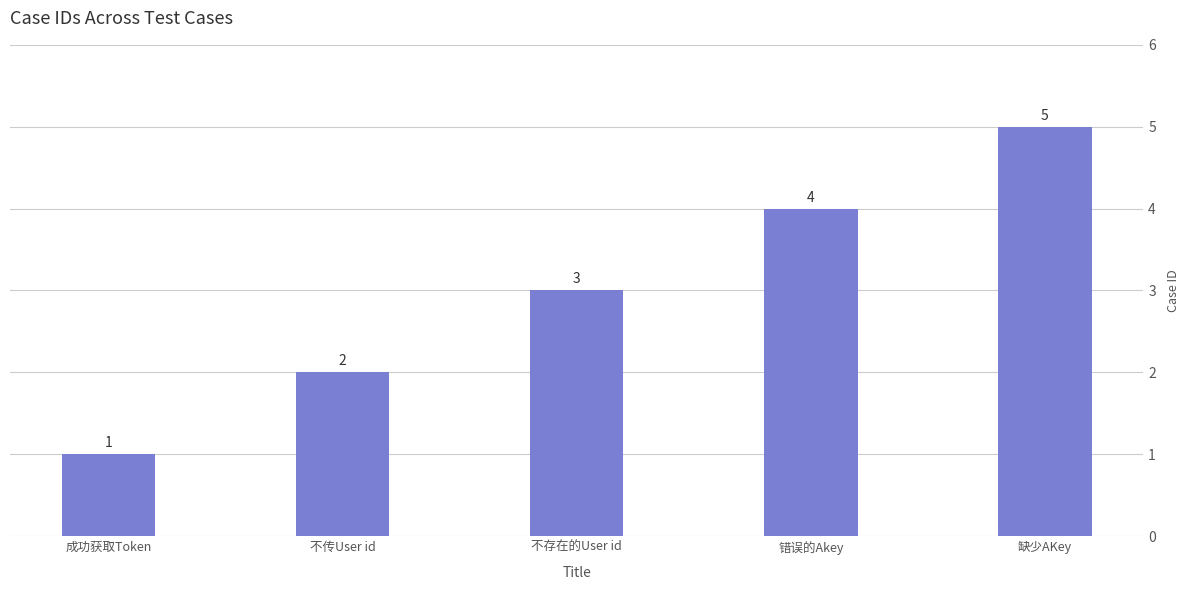

Which label corresponds to the smallest value in the chart?

成功获取Token